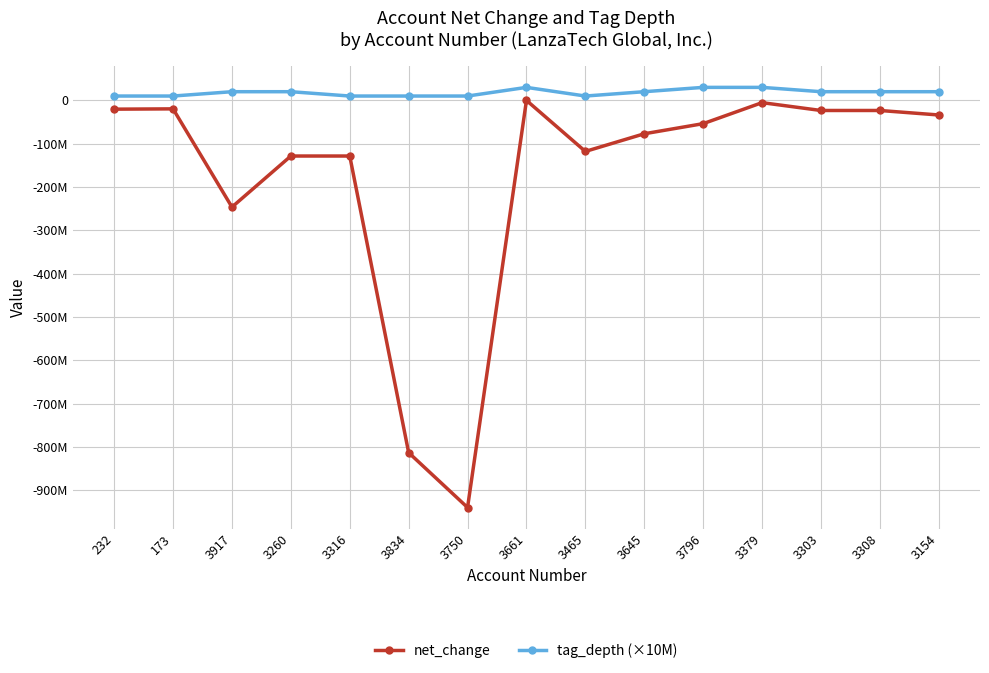

True or false: net_change has more than 0 interior local peaks.

True